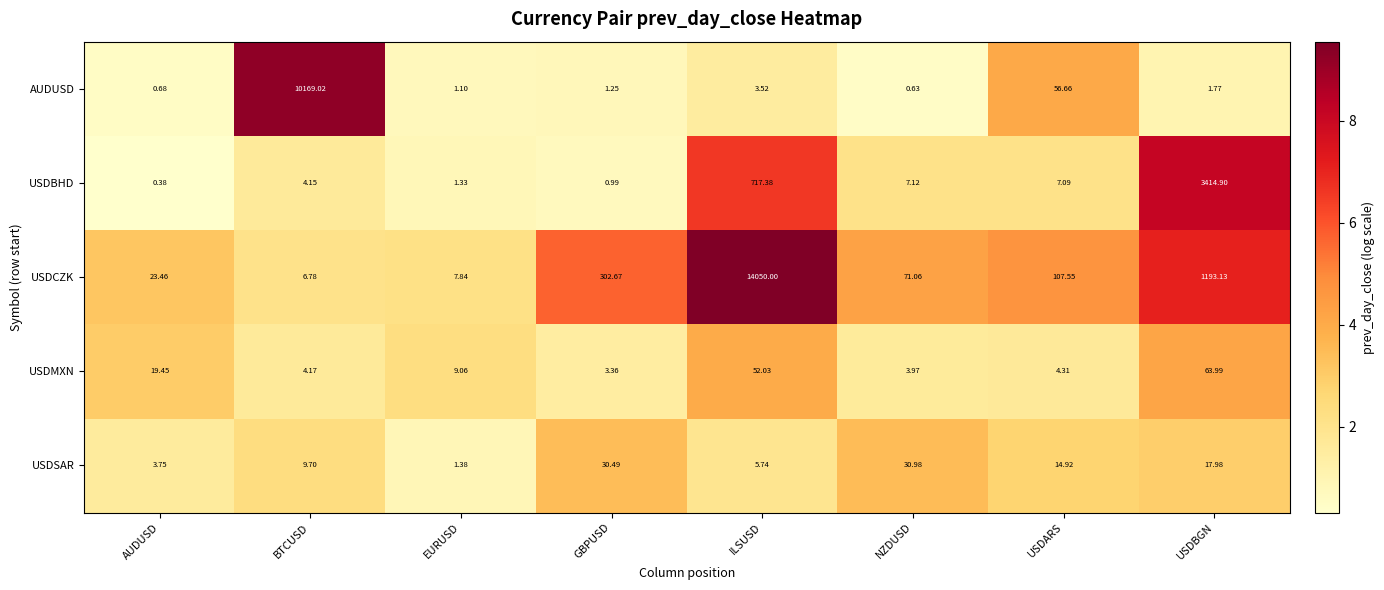

At which label does USDSAR first exceed 14?

GBPUSD